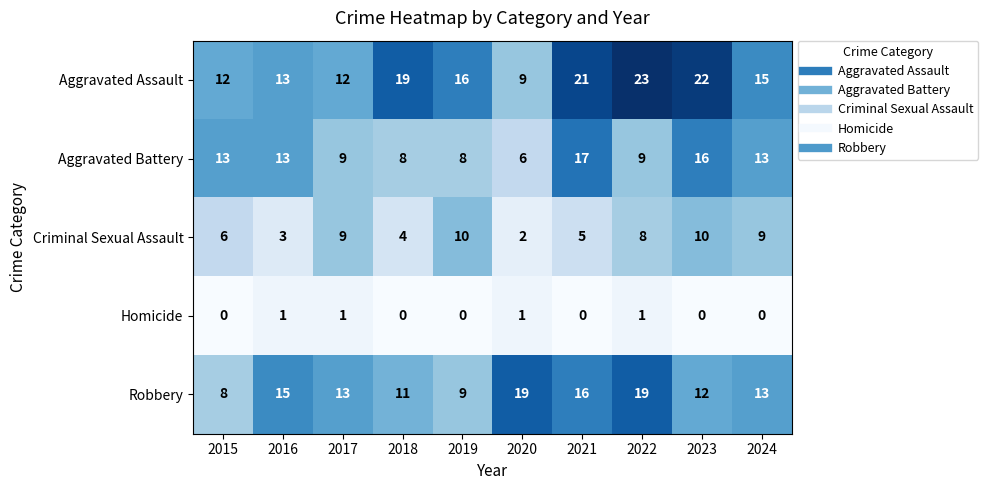

The Aggravated Battery series shows 13 at 2024. True or false?

True